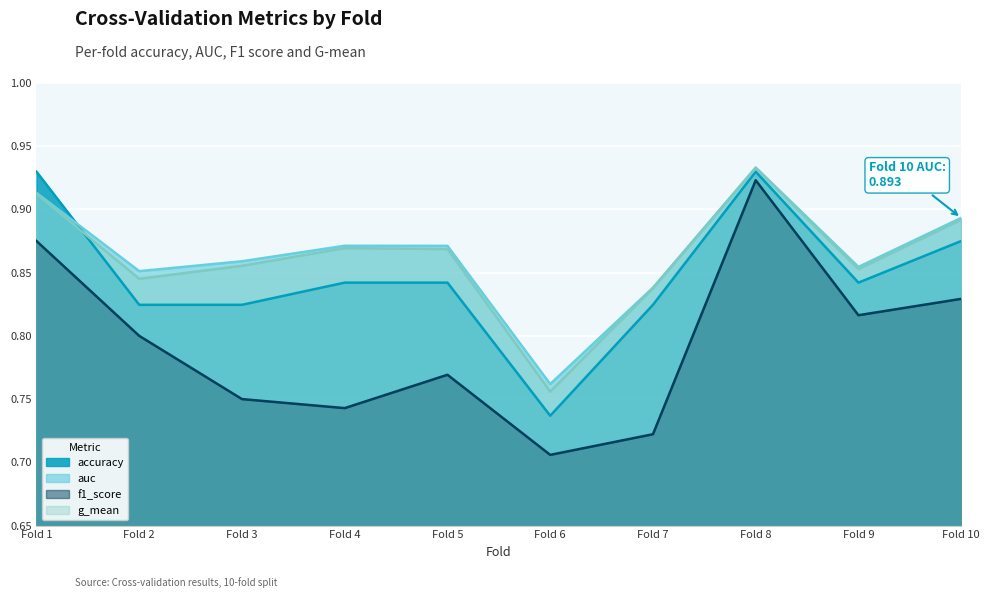

What are all the series names shown in the legend?

accuracy, auc, f1_score, g_mean